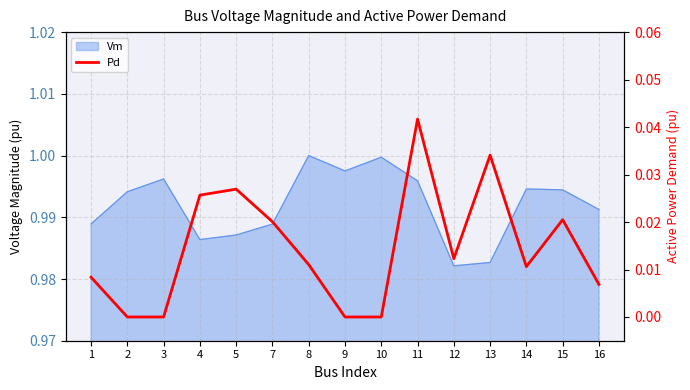

Count the values in the range 0 to 1.

15